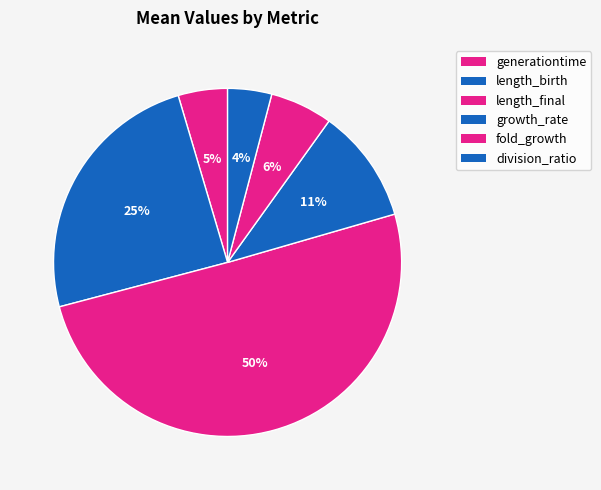

How many segments does this pie chart have?

6